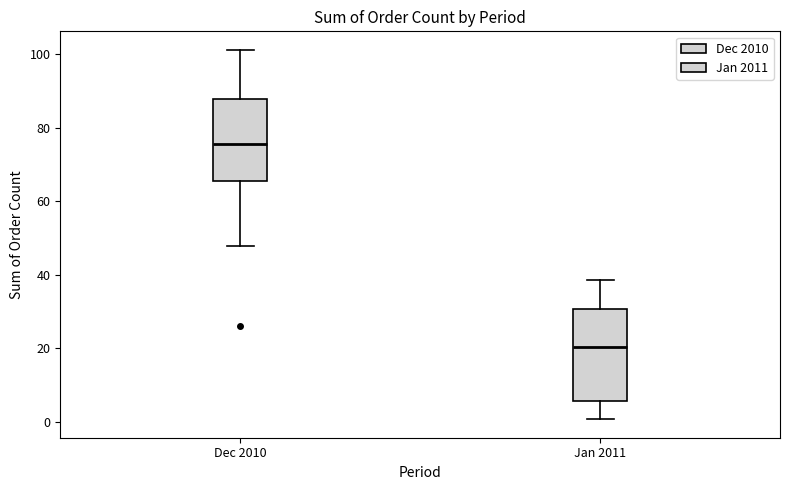

Which box is the tallest, from its lower edge to its upper edge?

Jan 2011